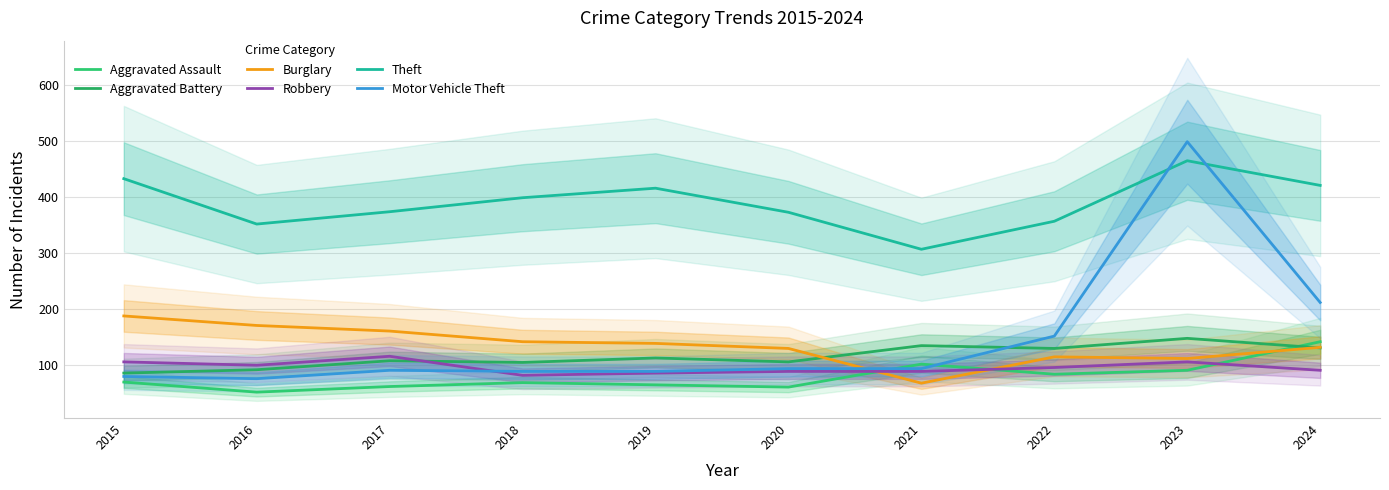

The Burglary series shows 68 at 2021. True or false?

True